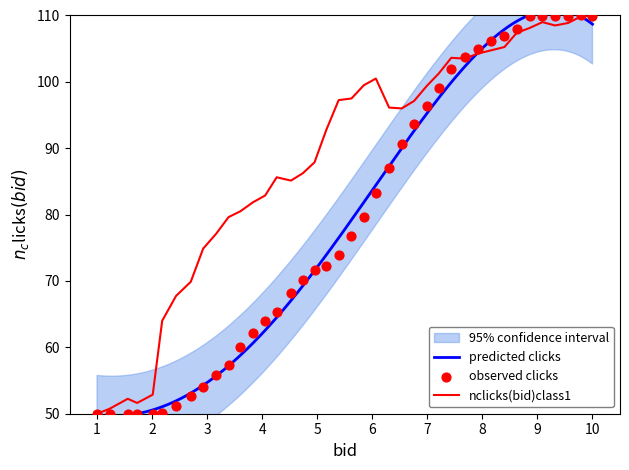

What is the minimum value for nclicks(bid)class1?

50.0